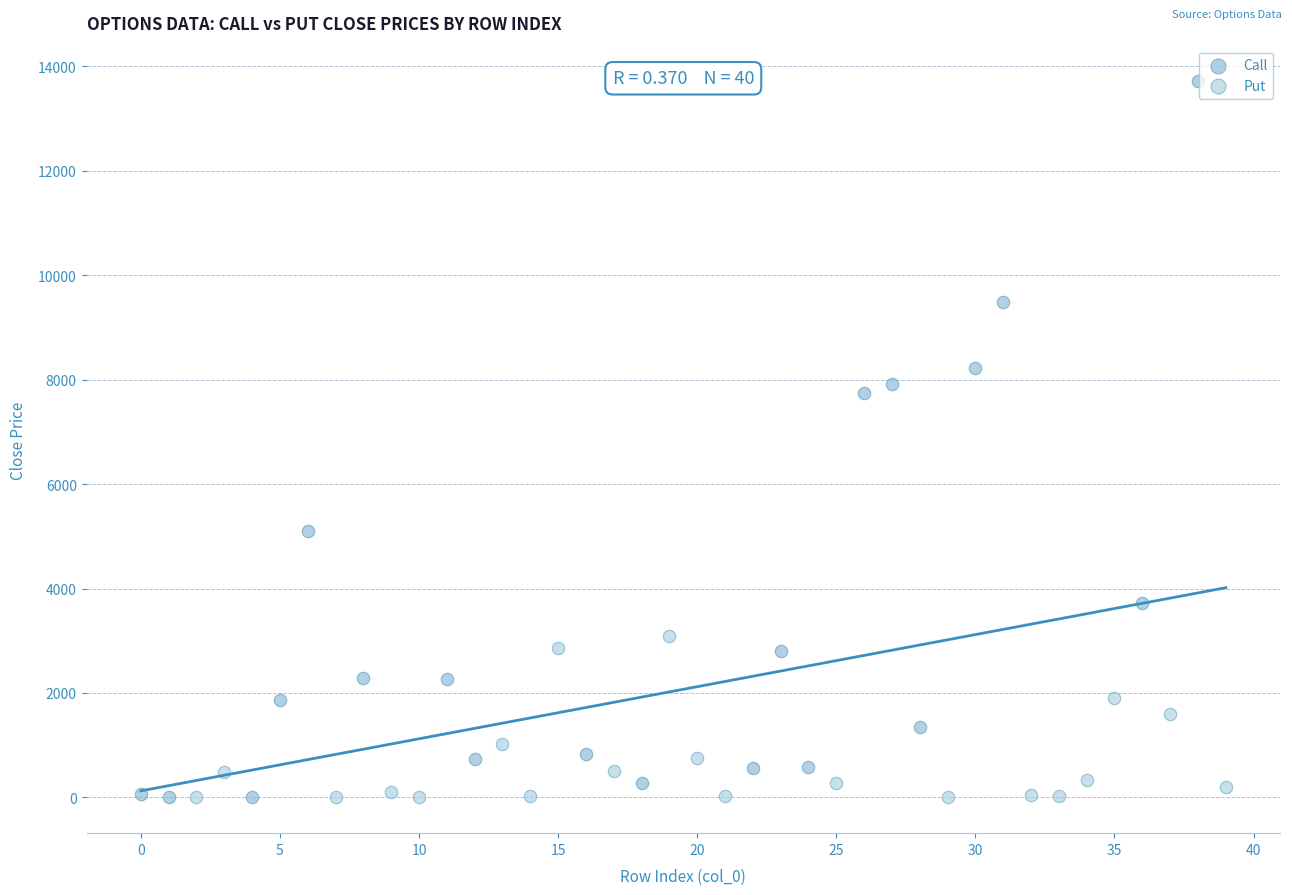

Which series contains the highest Y value?

Call